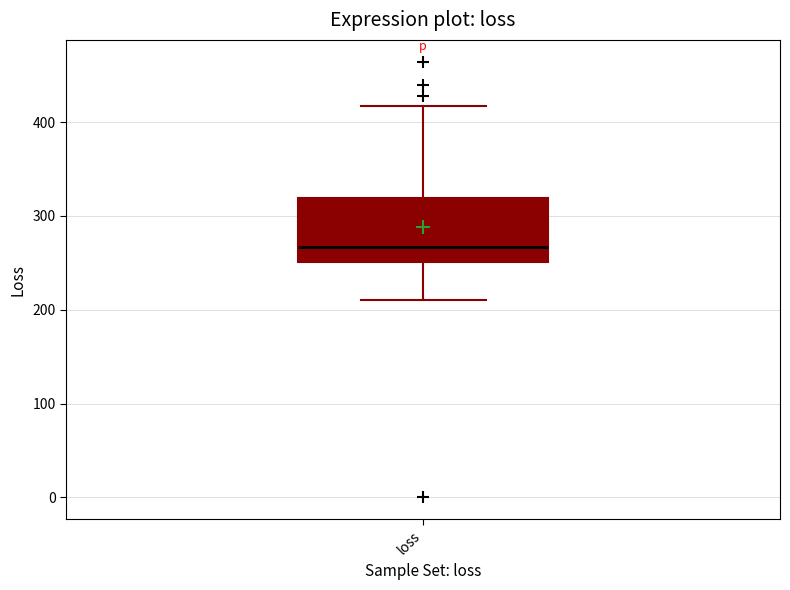

Read this box plot against the y-axis: the position of the median line, the range covered by the box, and the ends of both whiskers. The values are not printed on the chart, so give them approximately, as read against the axis.

median 270, box 250 to 320, whiskers 210 to 420